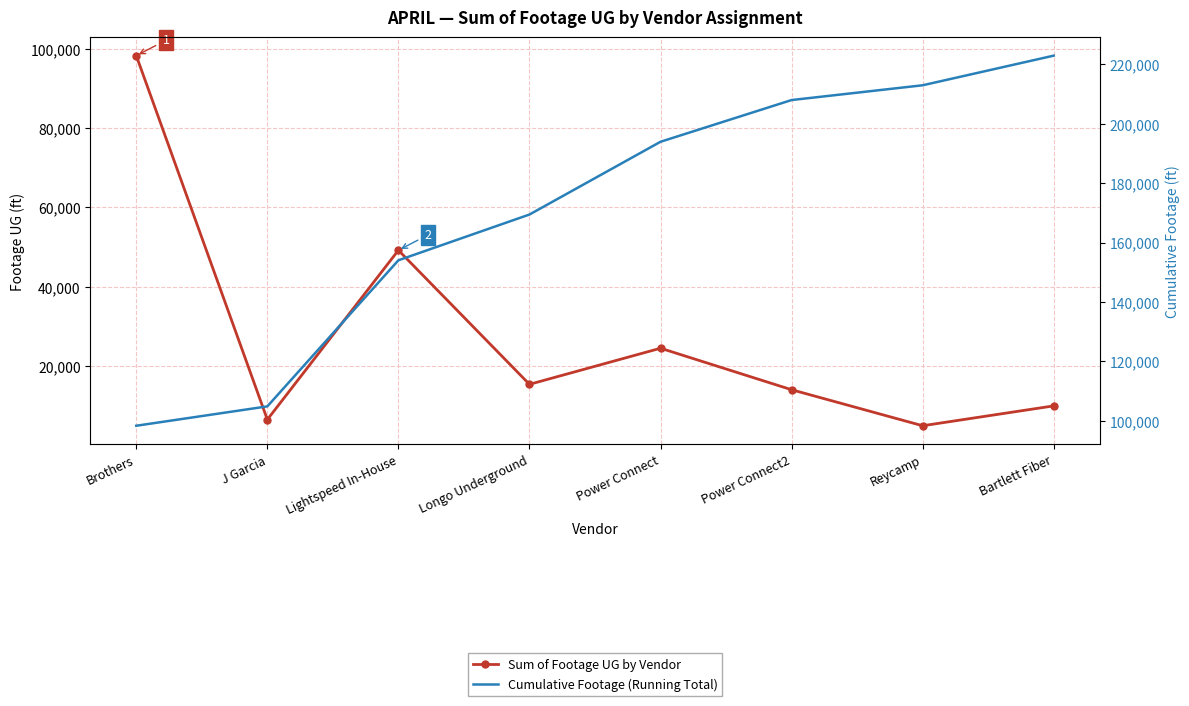

True or false: Cumulative Footage (Running Total) and Sum of Footage UG by Vendor intersect in this chart.

False